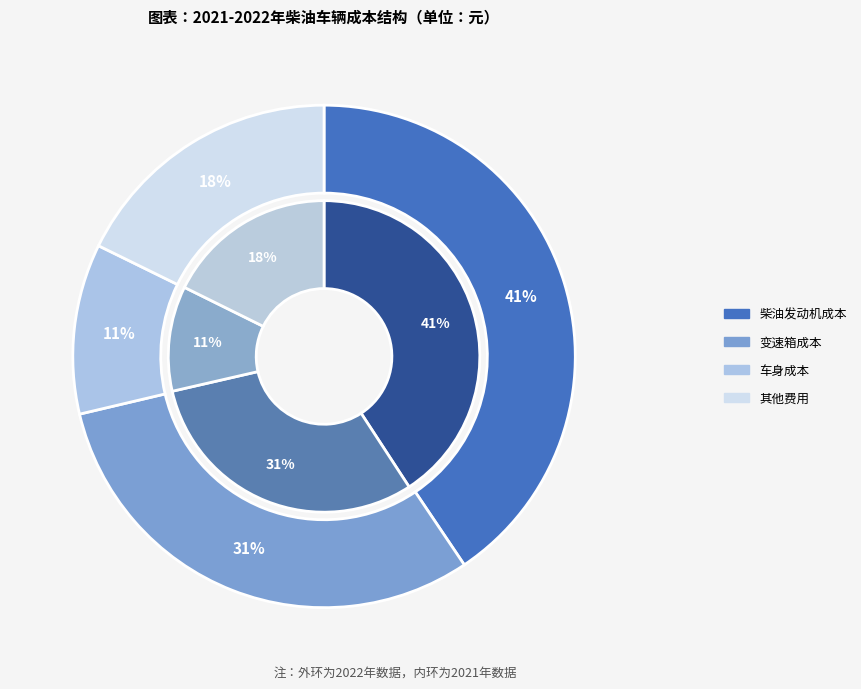

What portion of the pie excludes 变速箱成本?

69.4%